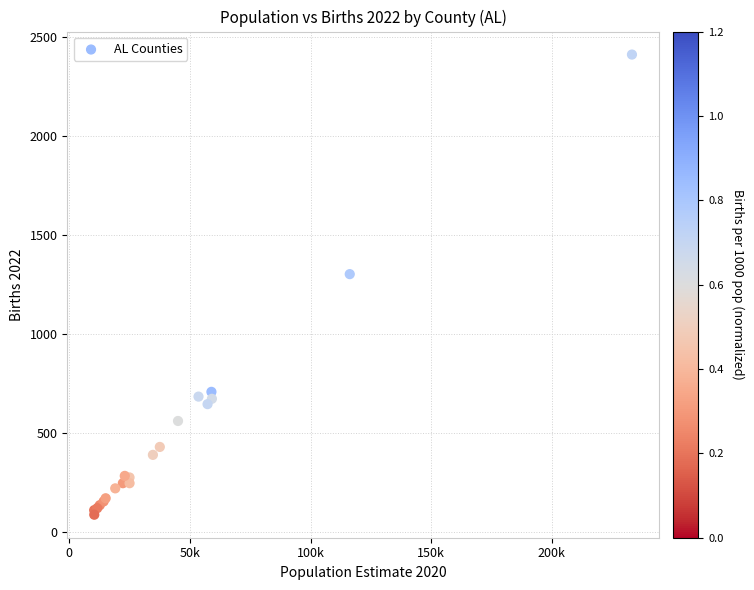

What Y value in the scatter plot is closest to 1250?

1303